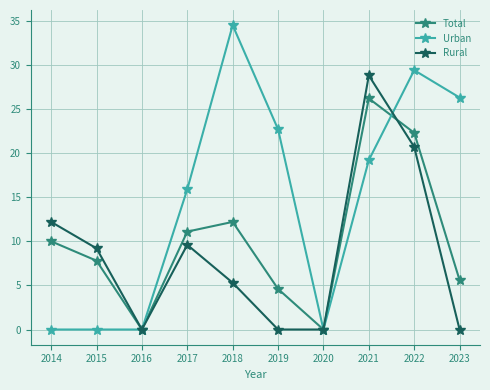

How many values in the Urban series exceed 19?

5